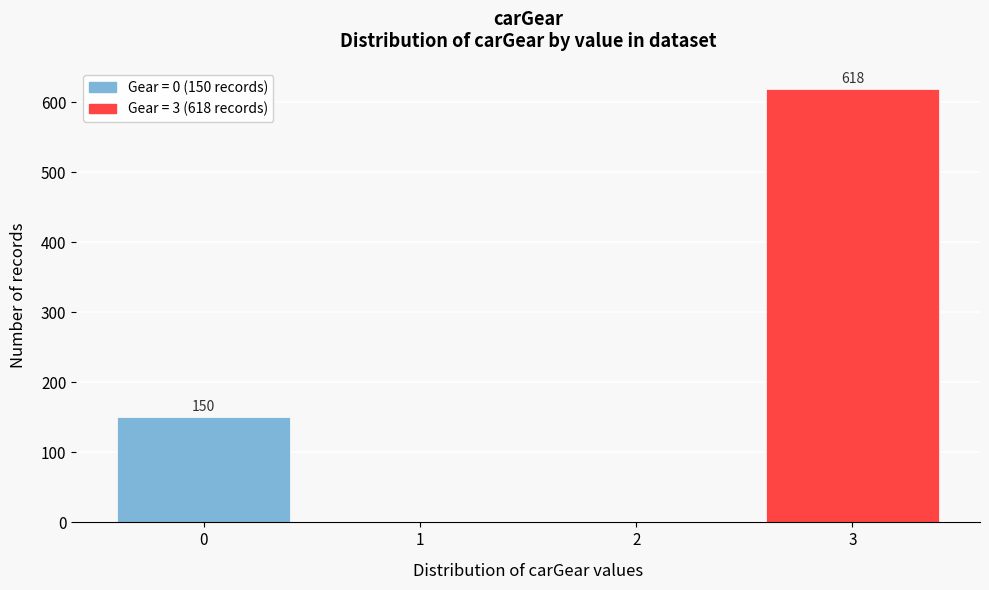

Reading right to left, extract all data points from this chart.

3=618	2=0	1=0	0=150